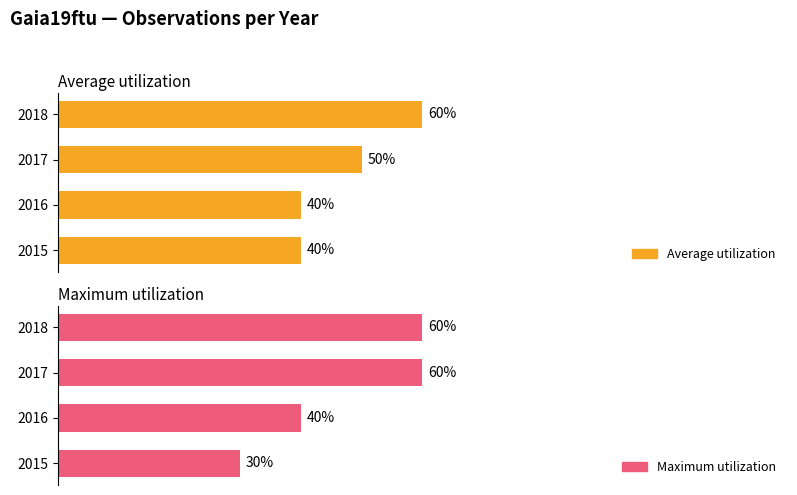

What is the smallest value displayed?

30